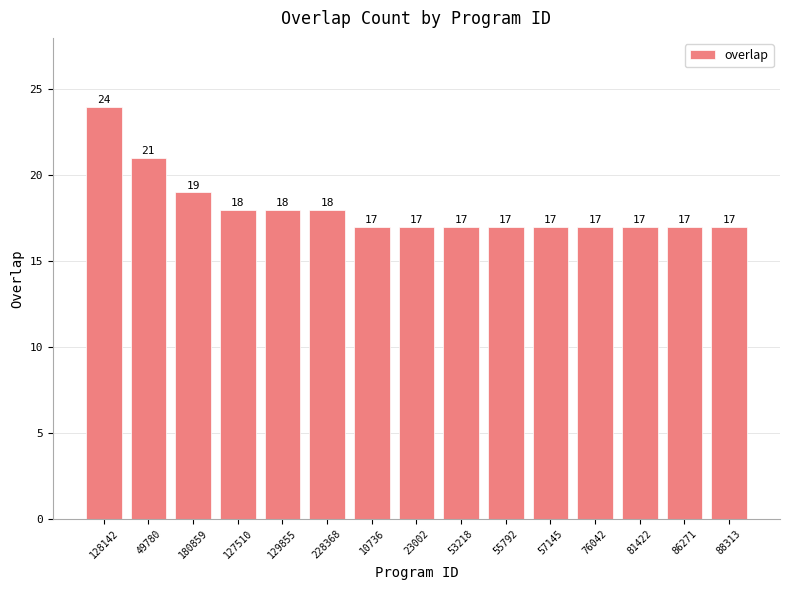

What is the ratio of the value at 49780 to the value at 128142?

0.9